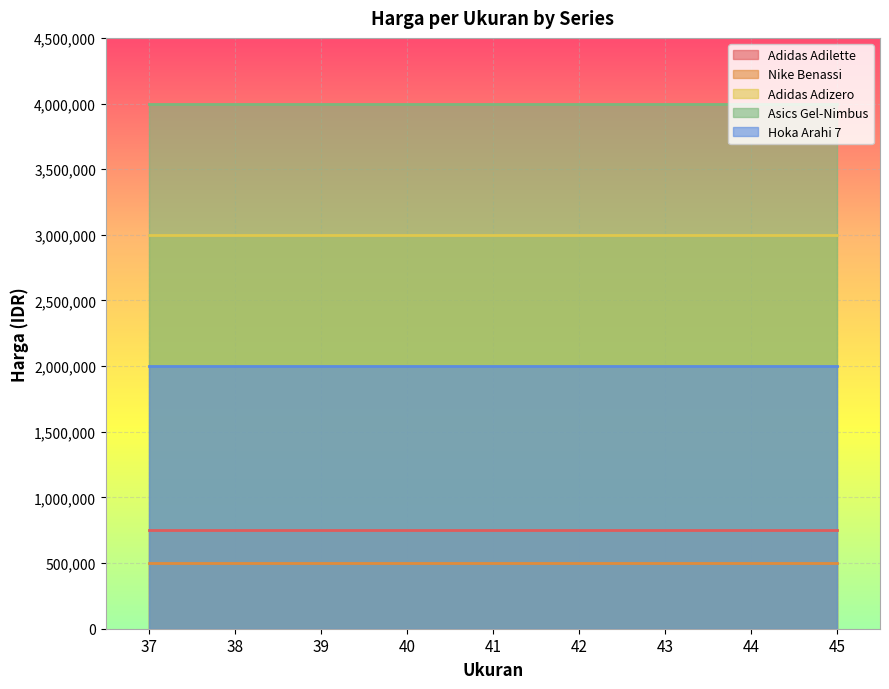

Rank the series at 37 from lowest to highest value.

Nike Benassi, Adidas Adilette, Hoka Arahi 7, Adidas Adizero, Asics Gel-Nimbus